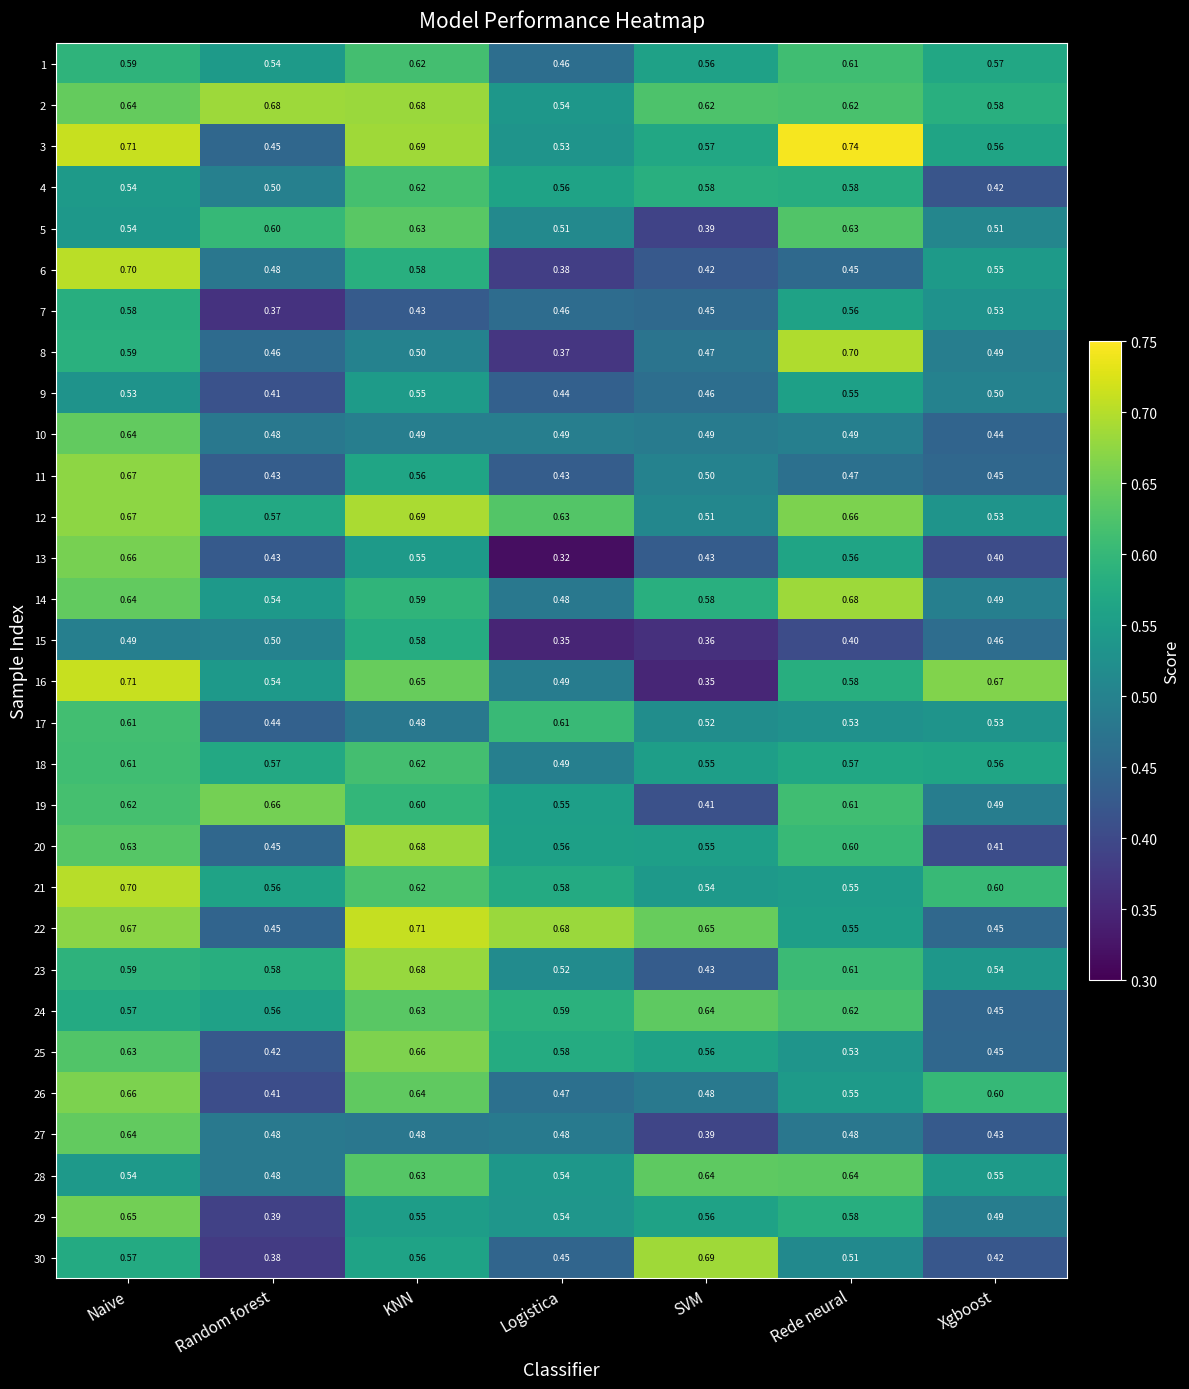

Which label corresponds to the largest value in the chart?

Rede neural